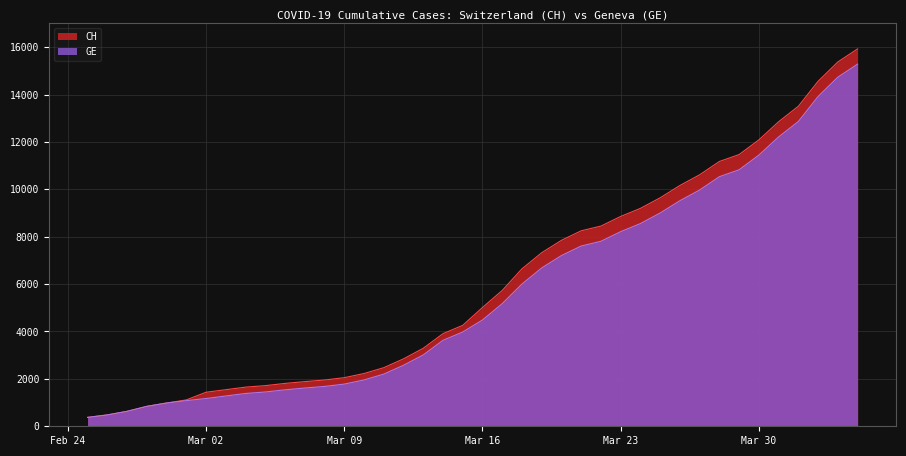

What is the label of the 13th point from the left?

2020-03-08